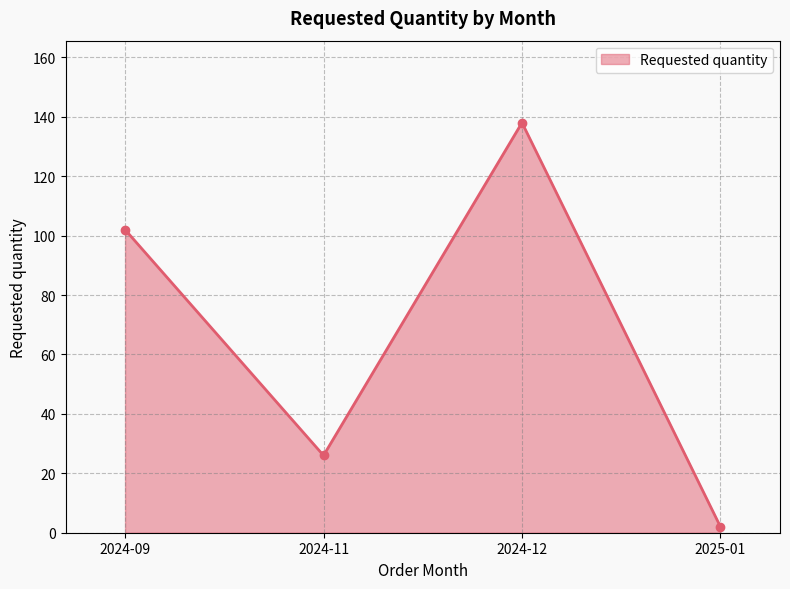

At which category does the chart reach its minimum across all series?

2025-01